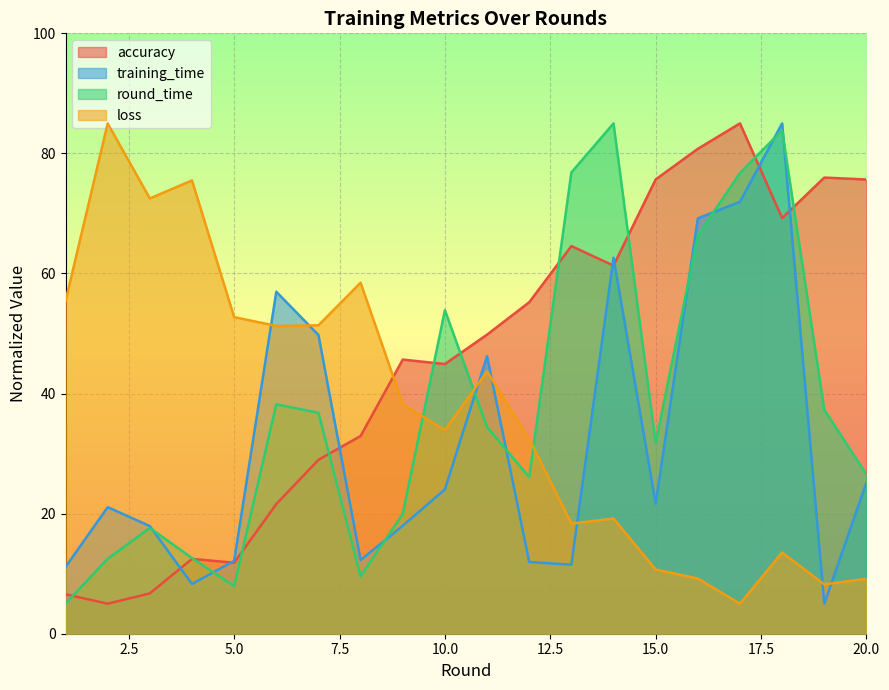

Reading right to left, list all the values displayed in this chart.

accuracy: 75.7	76.0	69.2	85.0	80.8	75.7	61.3	64.6	55.2	49.8	44.9	45.7	32.9	29.0	21.6	11.8	12.5	6.7	5.0	6.6
training_time: 25.2	5.0	85.0	71.9	69.2	21.7	62.6	11.5	11.9	46.2	24.0	18.0	12.3	49.8	57.0	12.1	8.3	17.9	21.1	11.1
round_time: 26.5	37.3	83.8	76.7	66.3	31.8	85.0	76.8	26.1	34.4	53.9	20.0	9.6	36.8	38.2	7.9	12.6	17.6	12.5	5.0
loss: 9.2	8.2	13.5	5.0	9.2	10.7	19.2	18.3	32.4	43.7	33.9	38.2	58.5	51.4	51.3	52.7	75.5	72.5	85.0	55.4